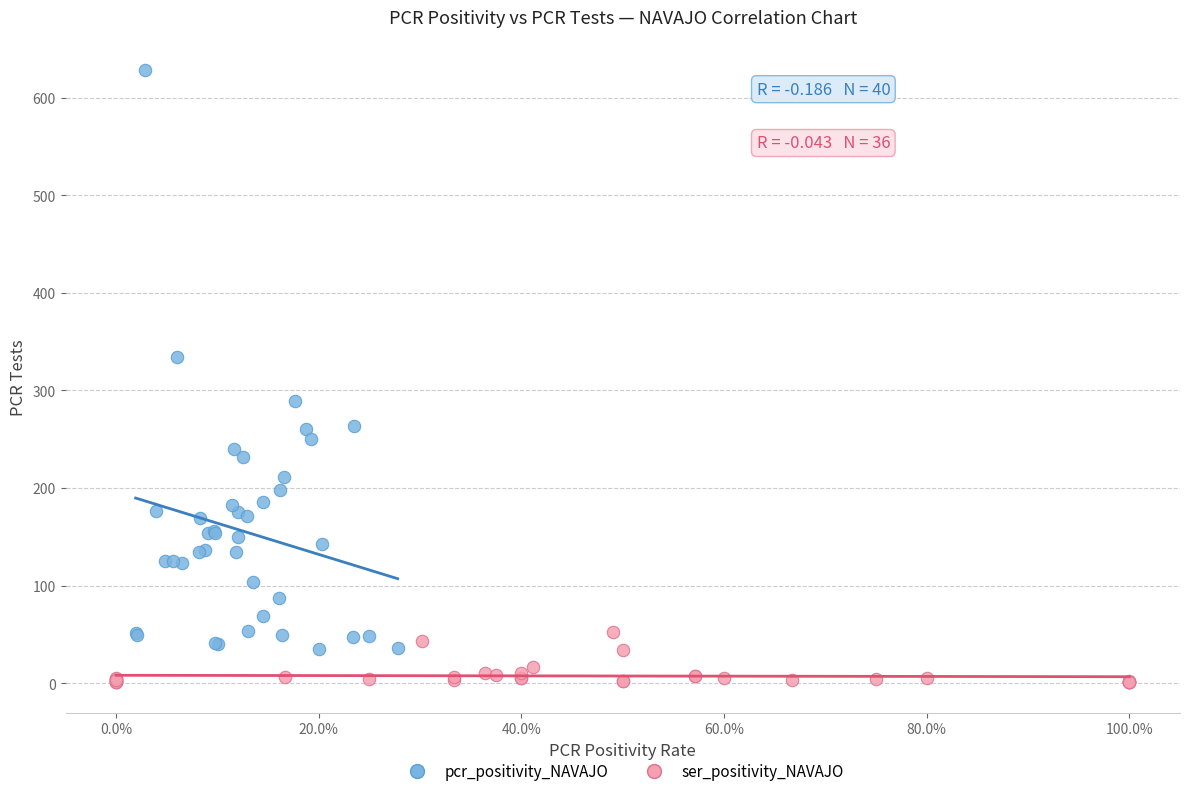

Which series contains the lowest Y value?

ser_positivity_NAVAJO